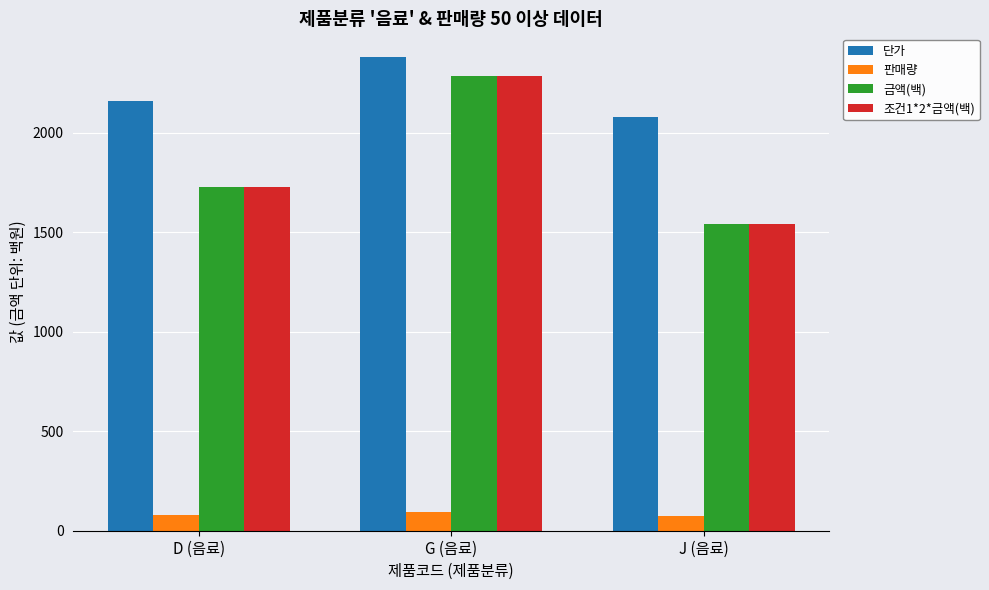

Is it true that 판매량 equals 96.0 at G (음료)?

True